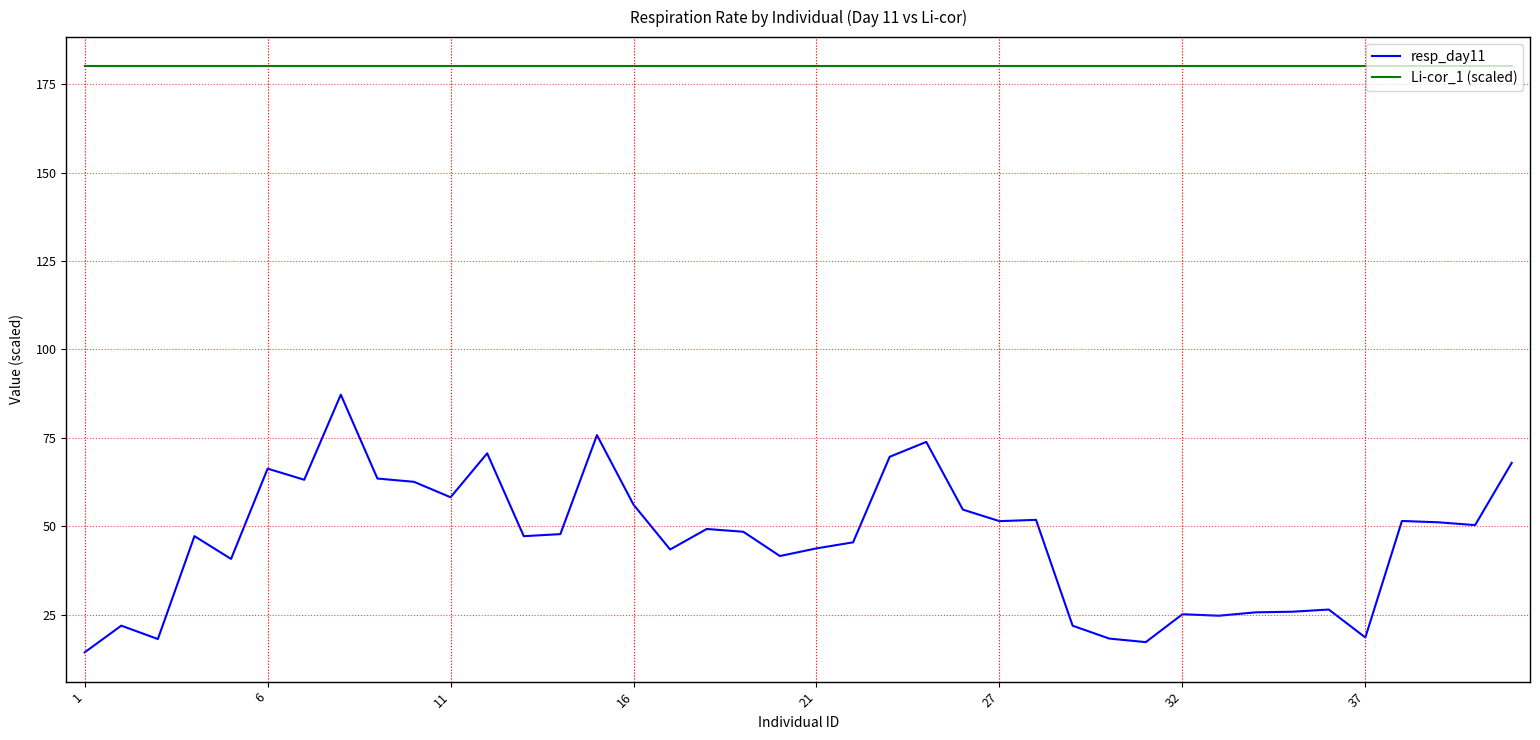

What are all the series names shown in the legend?

resp_day11, Li-cor_1 (scaled)